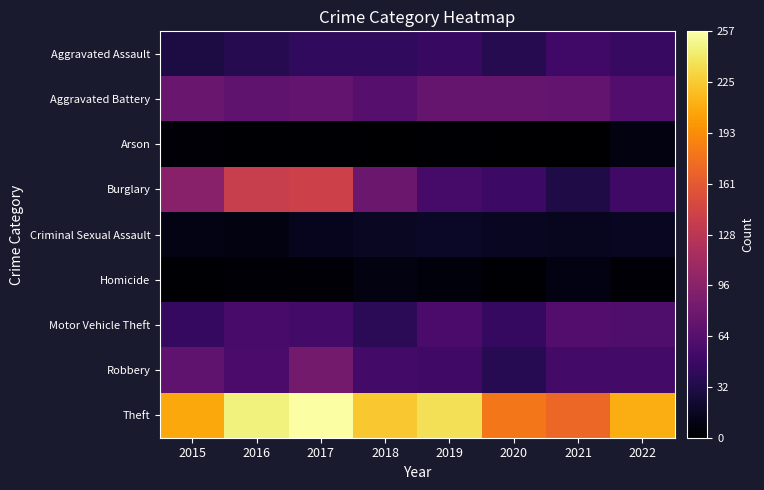

What is the spread (max minus min) of values at 2015?

205